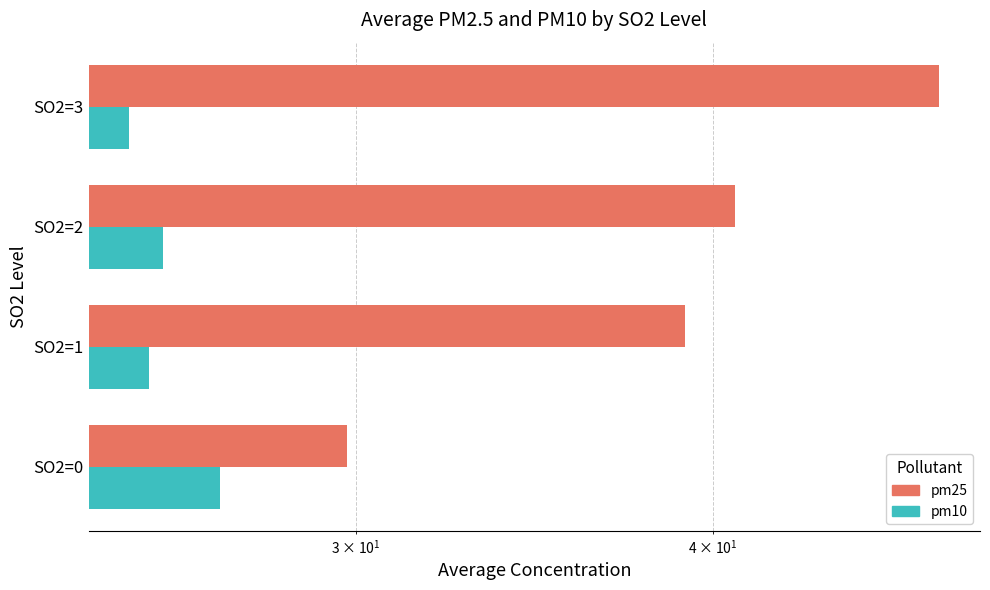

Reading right to left, list all the values displayed in this chart.

pm25: 48.0	40.7	39.1	29.8
pm10: 25.0	25.7	25.4	26.9